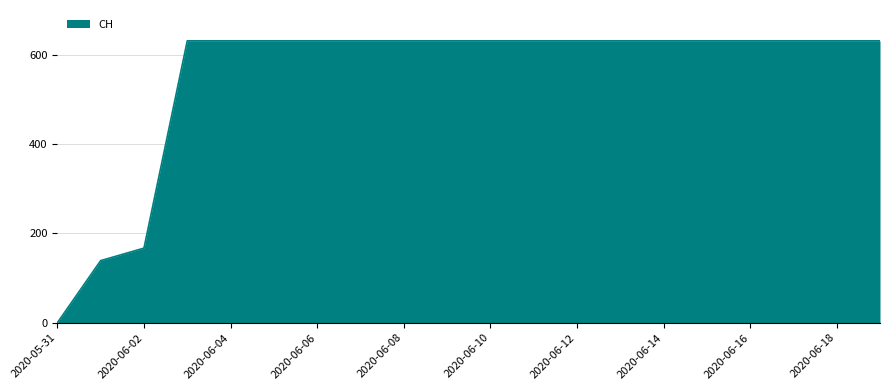

How many values are below 631?

3